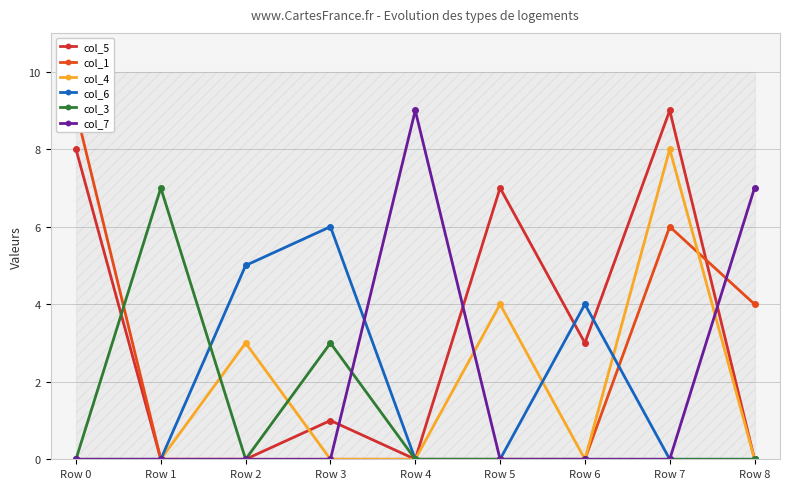

What is the sum of the col_4 values at Row 7 and Row 0?

8